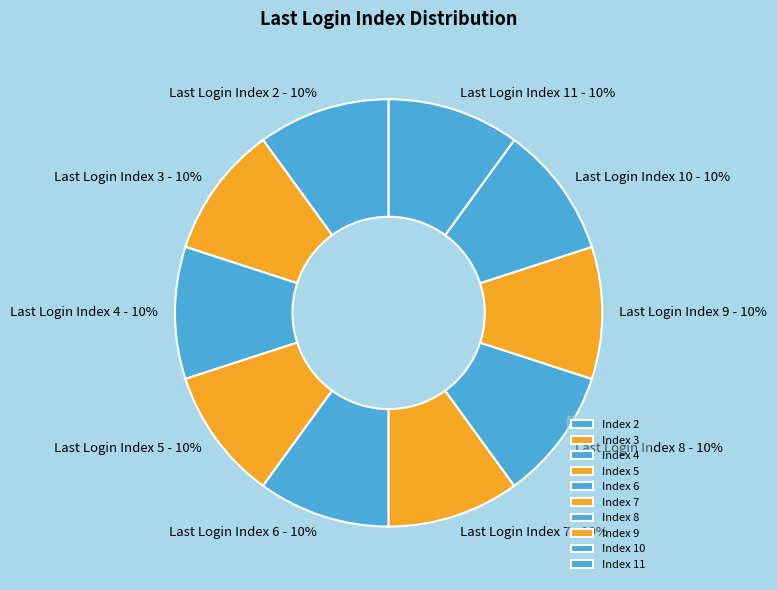

To the nearest percent, what is the average slice percentage?

10%